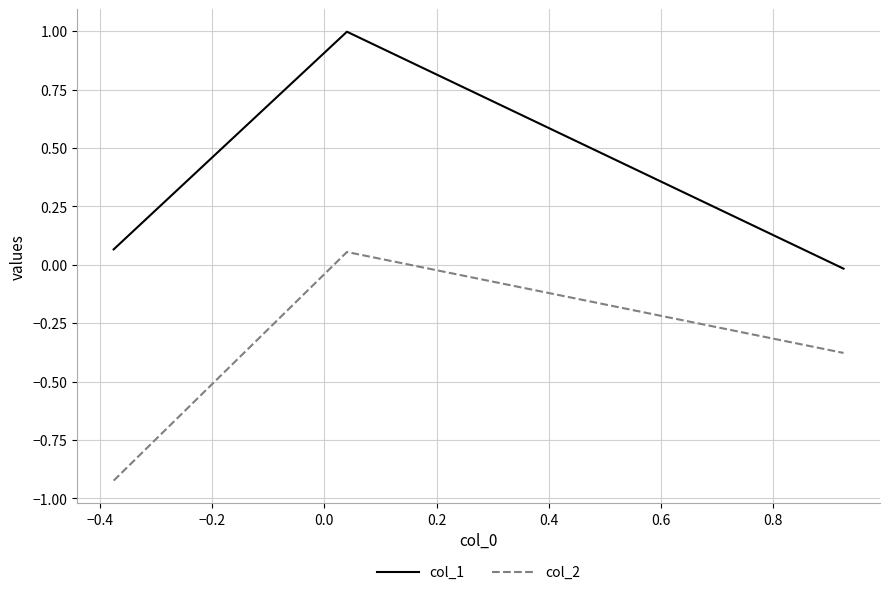

What is the greatest value displayed?

1.0